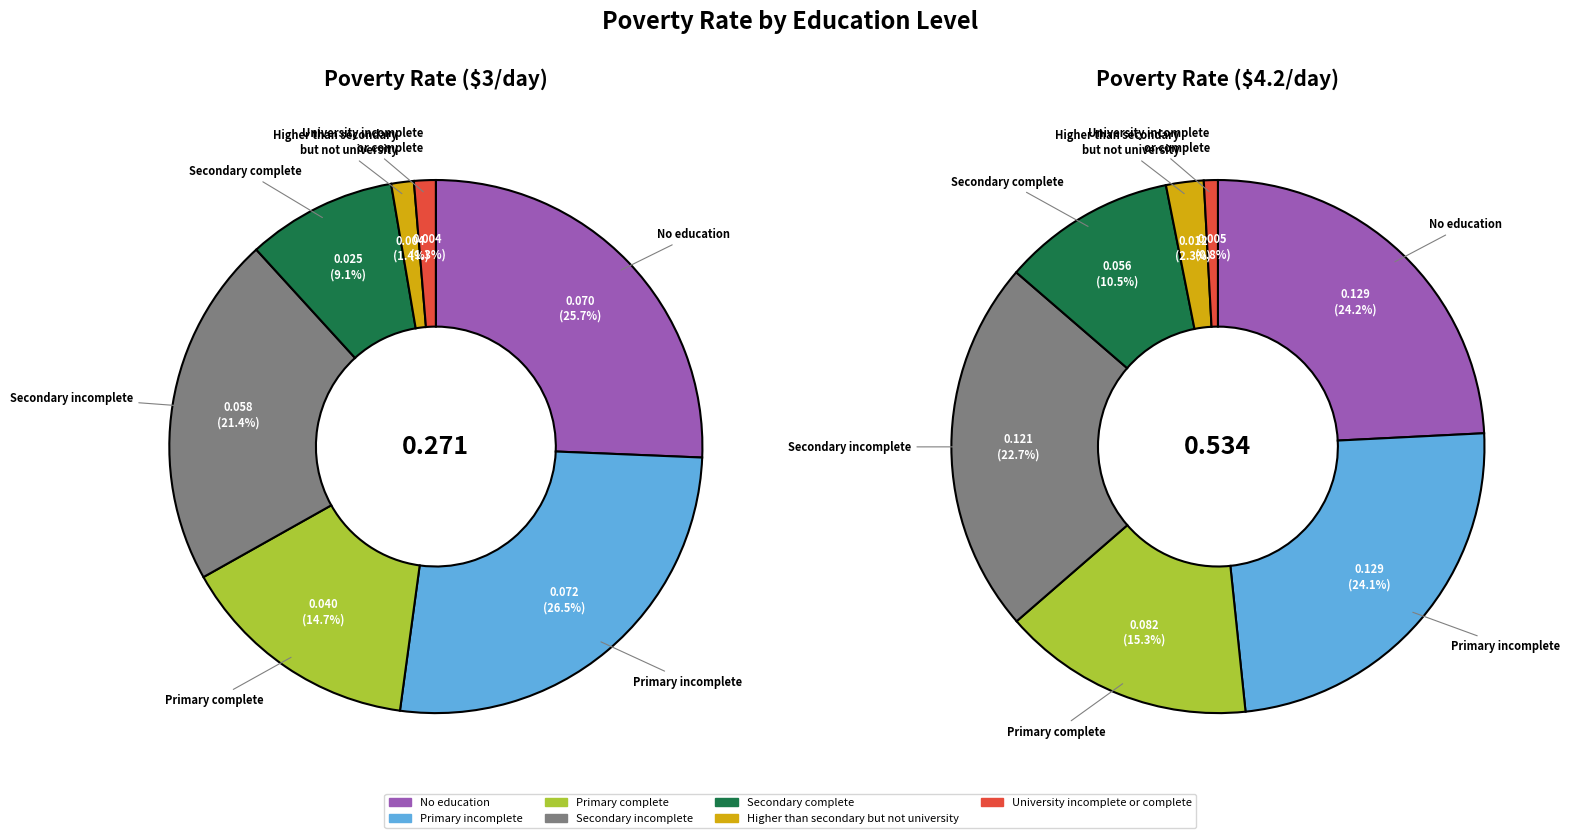

Which series has the widest spread of values?

Poverty Rate ($4.2/day)